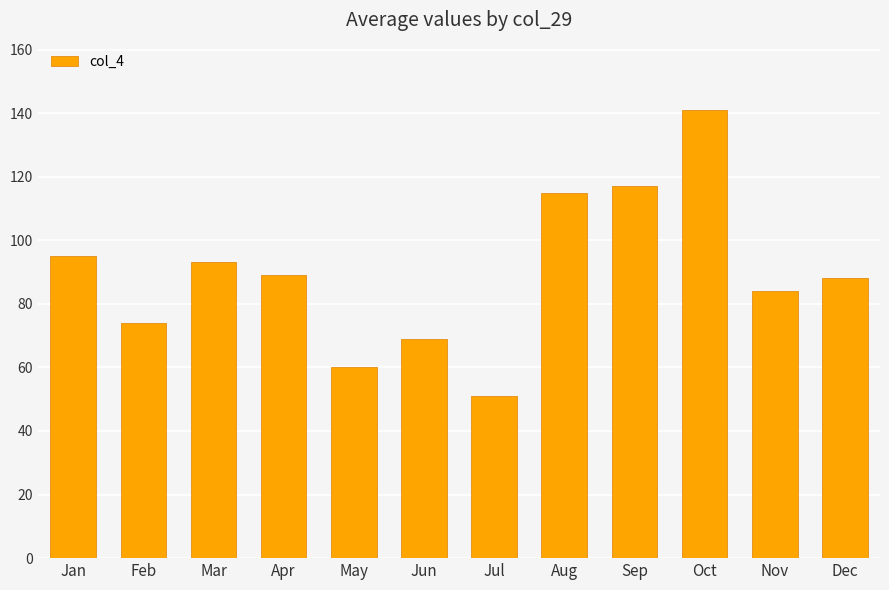

What is the change in value from Mar to Aug?

+22